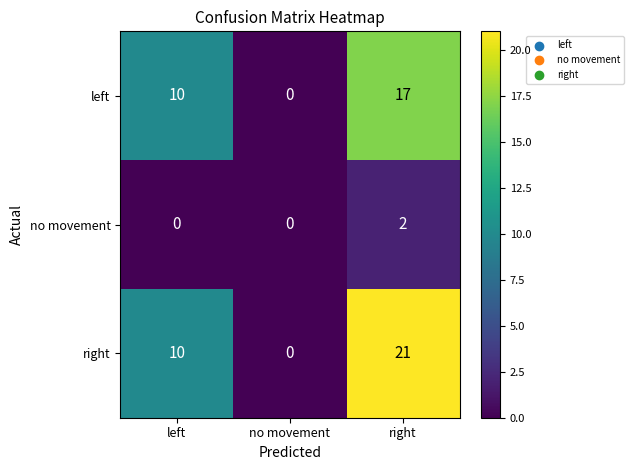

What is the greatest value displayed?

21